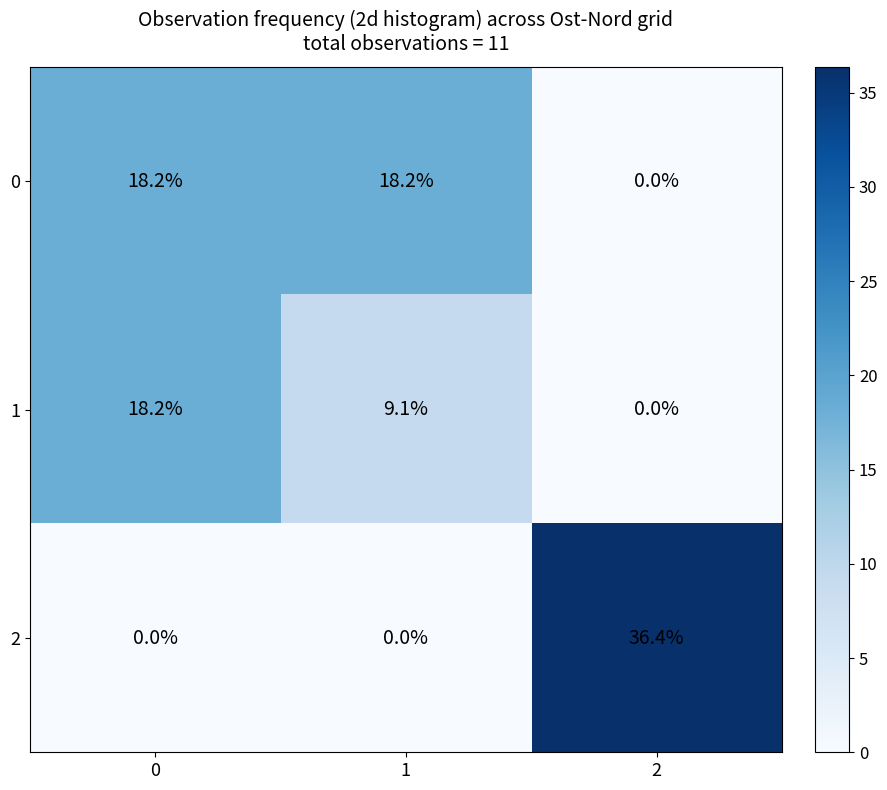

What is the maximum value shown in the chart?

36.4